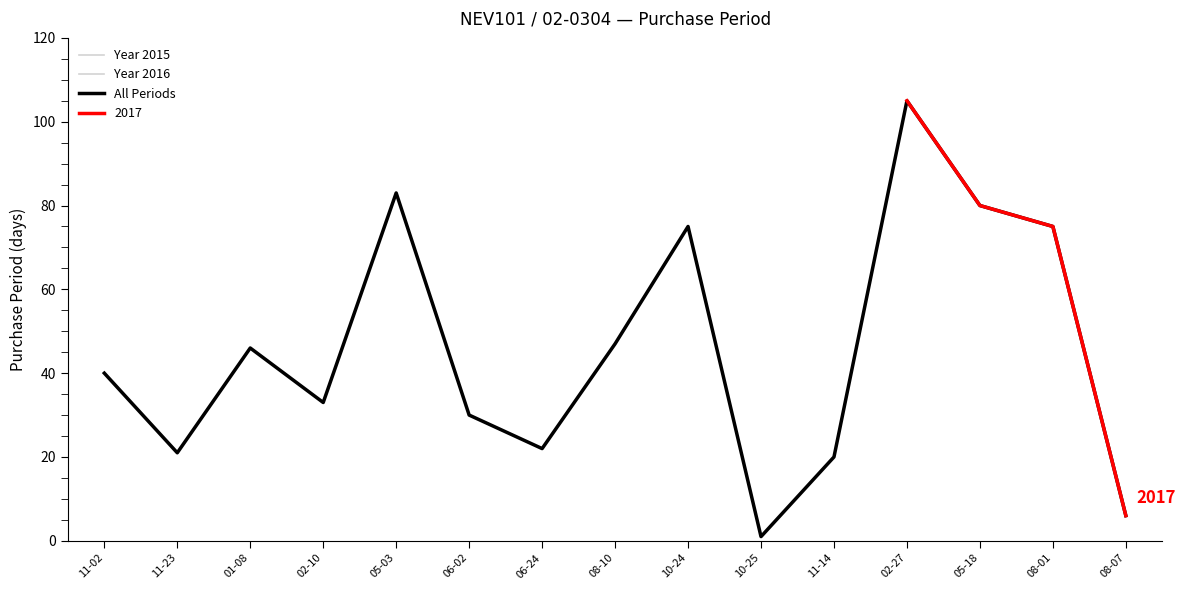

At which label is All Periods closest to 53?

08-10